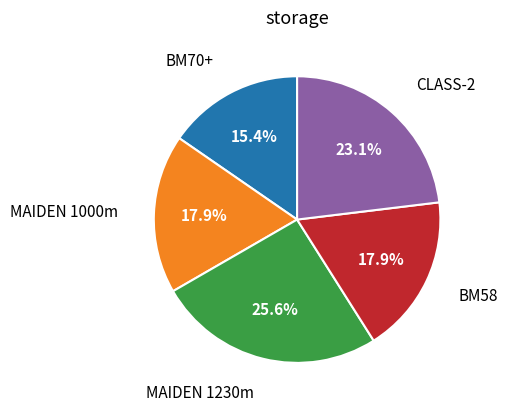

Does any single category account for the majority?

No